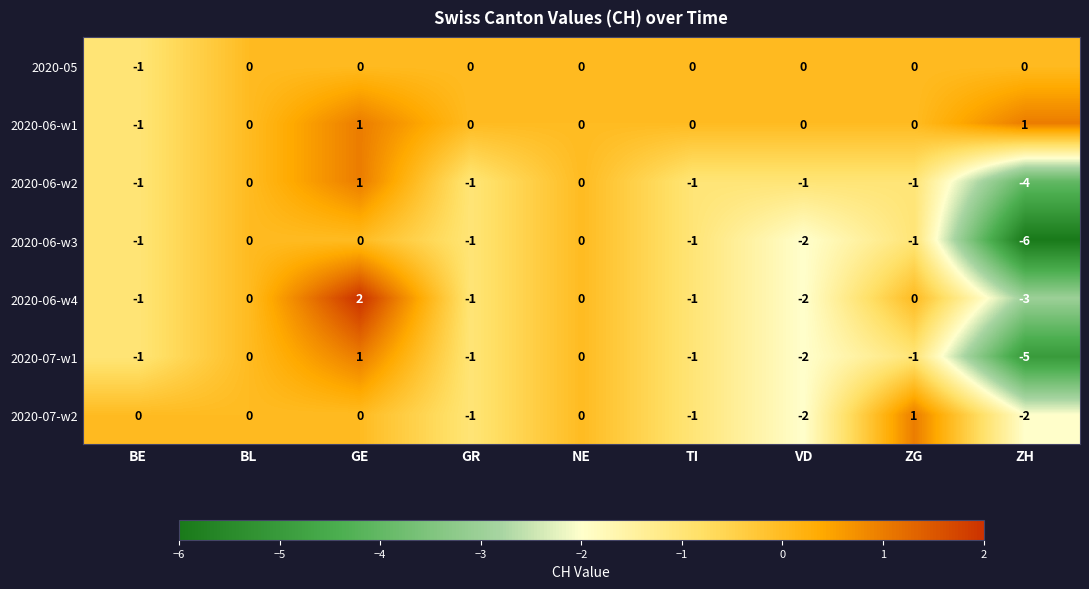

Which series has the largest total across all categories?

2020-06-w1